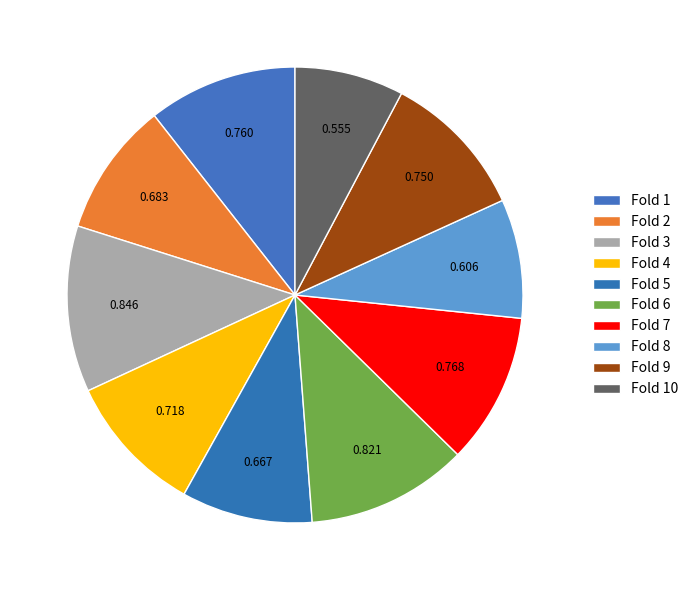

To the nearest percent, what portion does Fold 3 represent?

12%